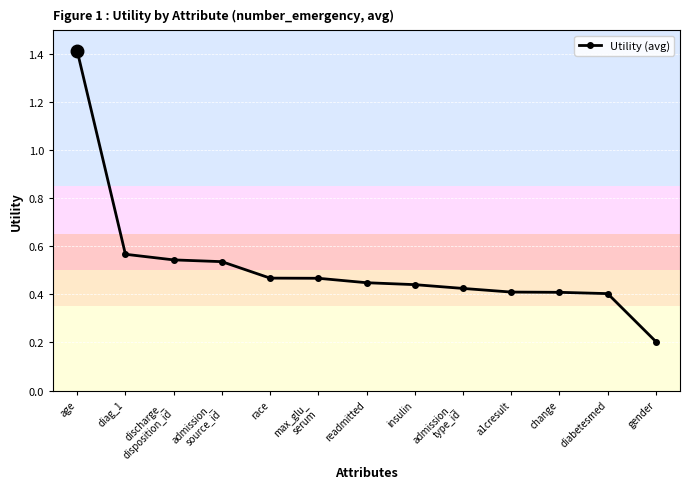

What is the change in value from age to a1cresult?

-1.0